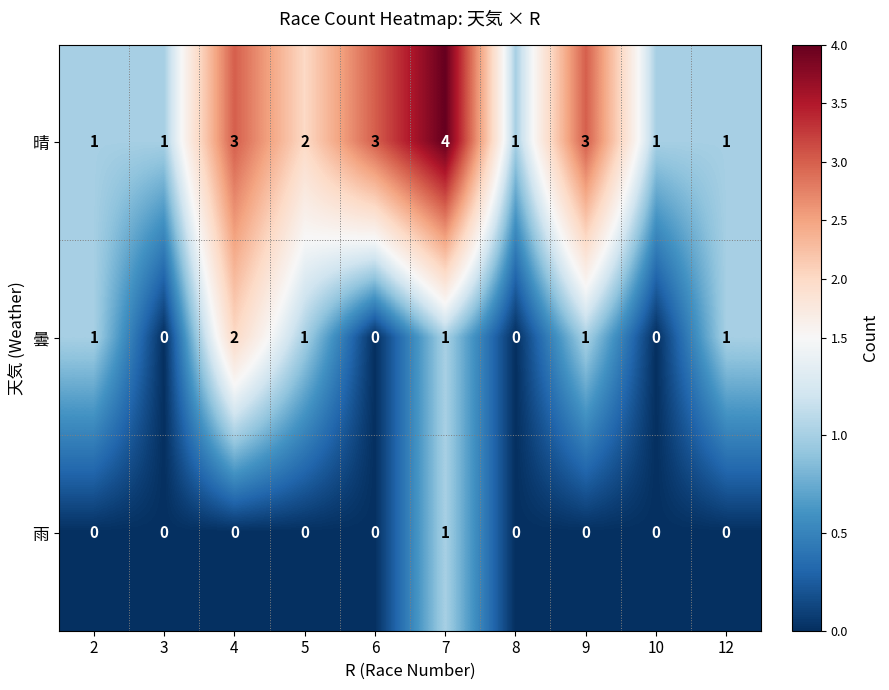

What is the total value across all series at 6?

3